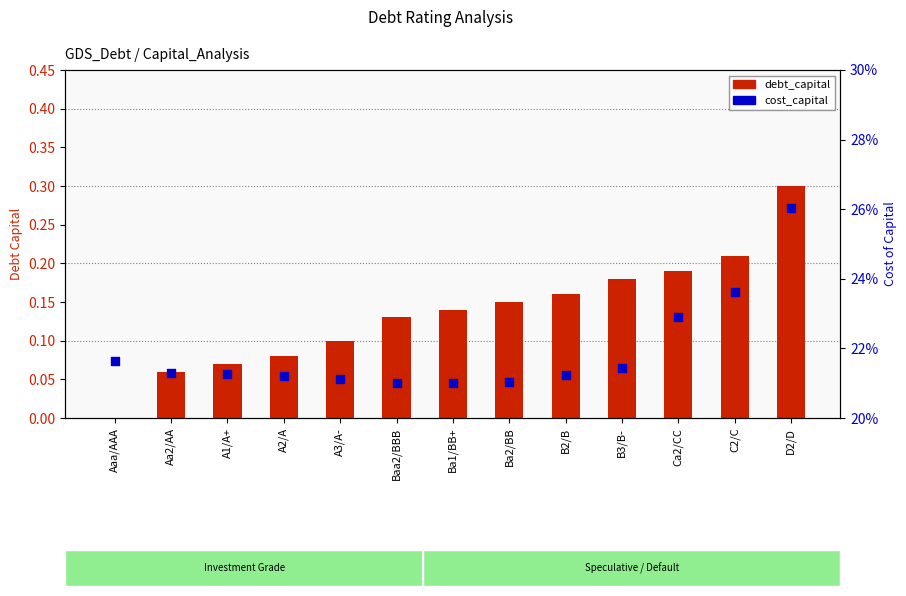

Which series has the largest Y range (max minus min)?

debt_capital